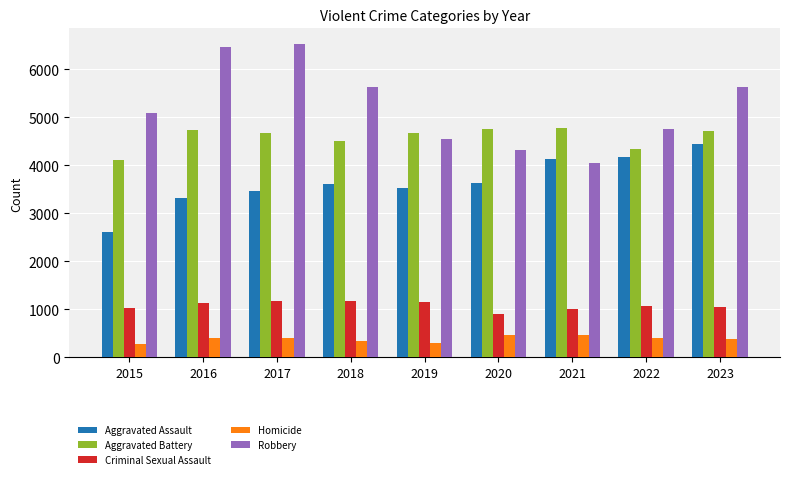

What is the minimum value for Robbery?

4057